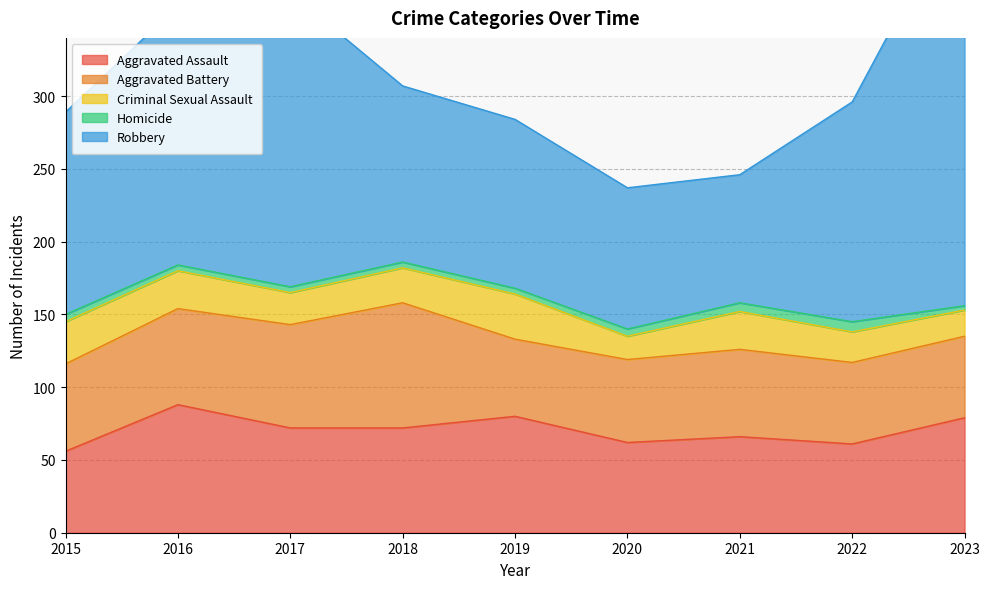

Where is the first local maximum for Aggravated Battery?

2018